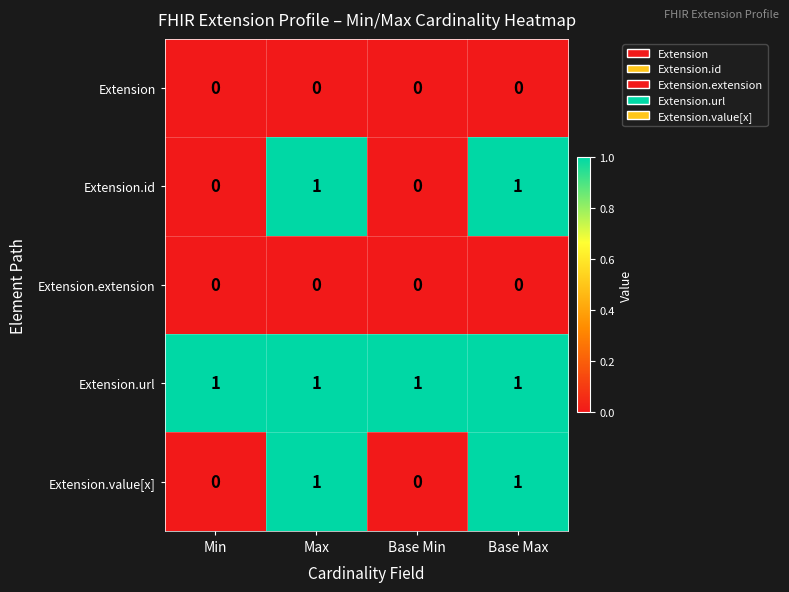

Is it true that Extension.url equals 0 at Max?

False